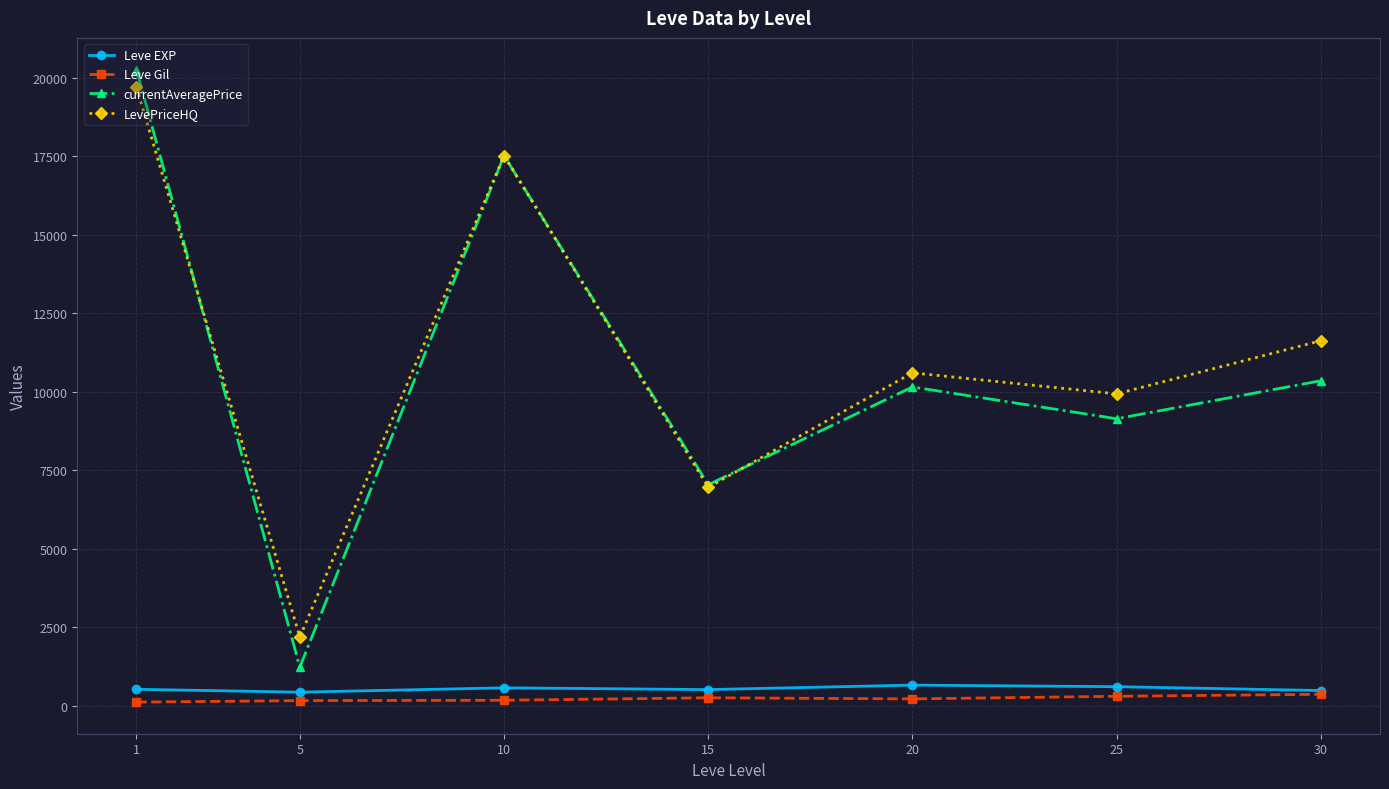

How many categories are shown in the chart?

7